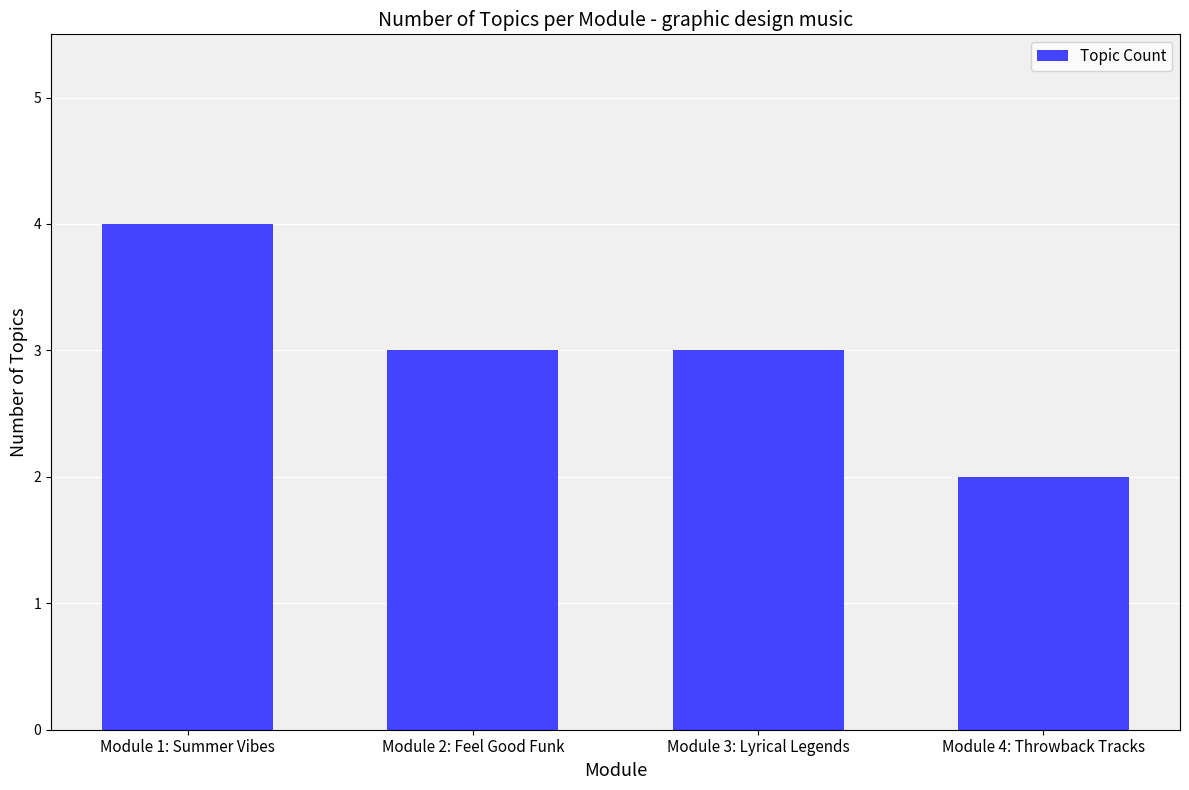

What is the change in value from Module 2: Feel Good Funk to Module 4: Throwback Tracks?

-1